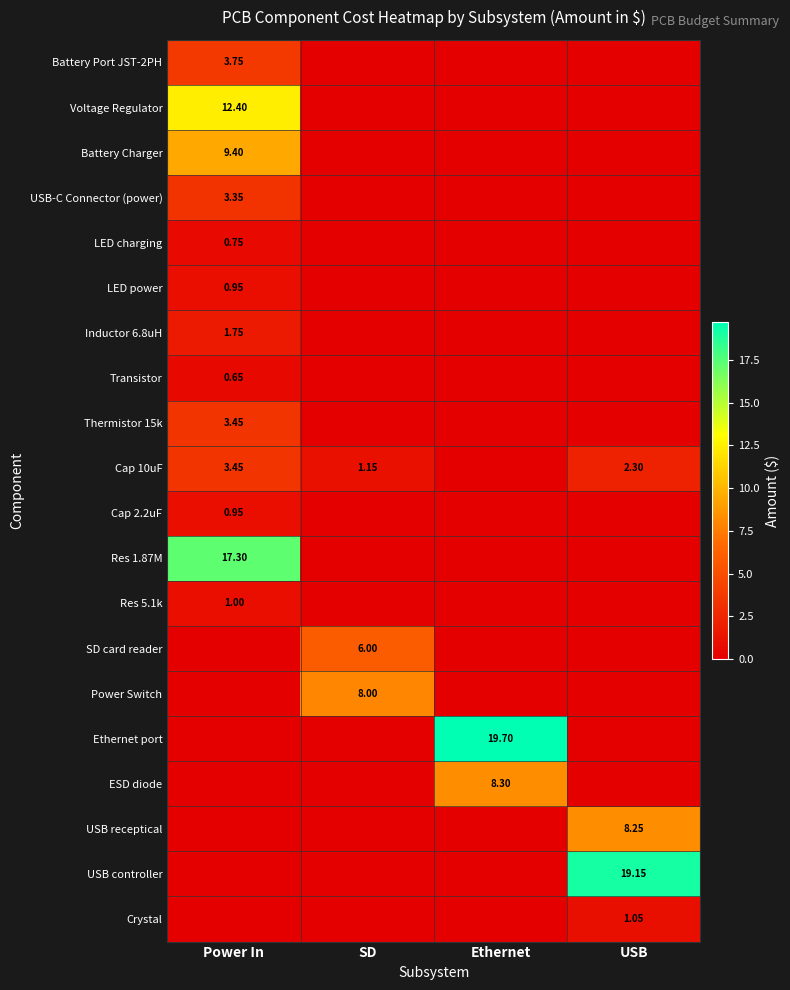

At how many categories does at least one series exceed 10?

3